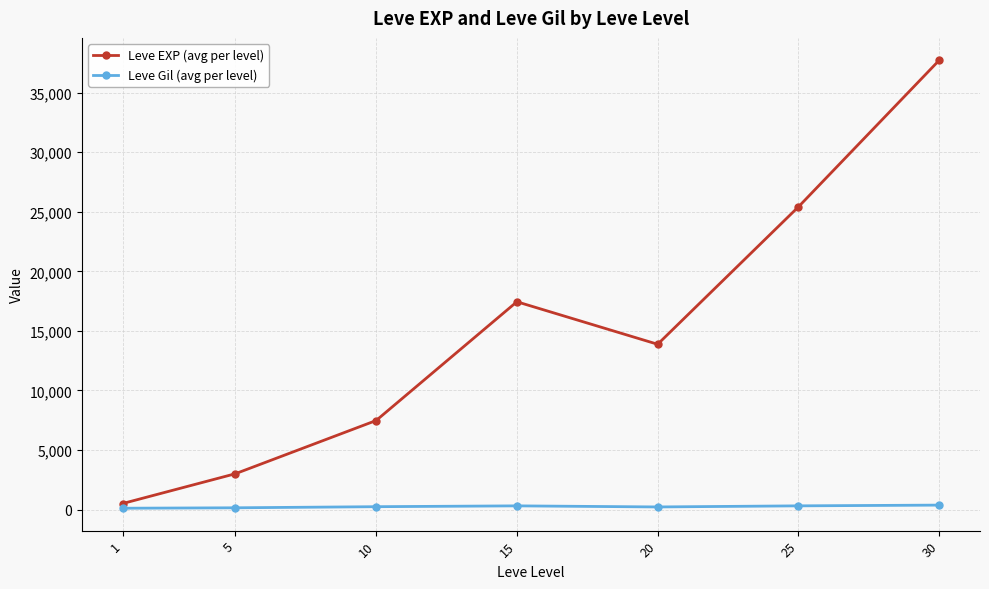

The value of Leve EXP (avg per level) at 20 is 13876.7. True or false?

True